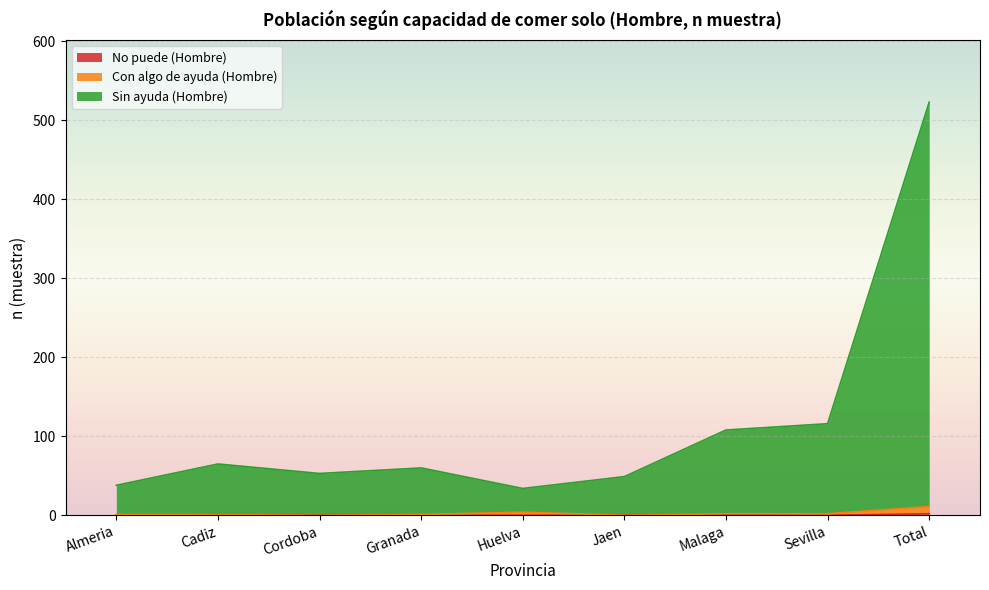

At which category is the sum across all series the highest?

Total